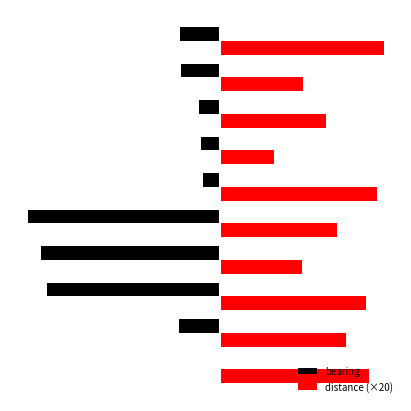

What are all the series names shown in the legend?

bearing, distance (×20)